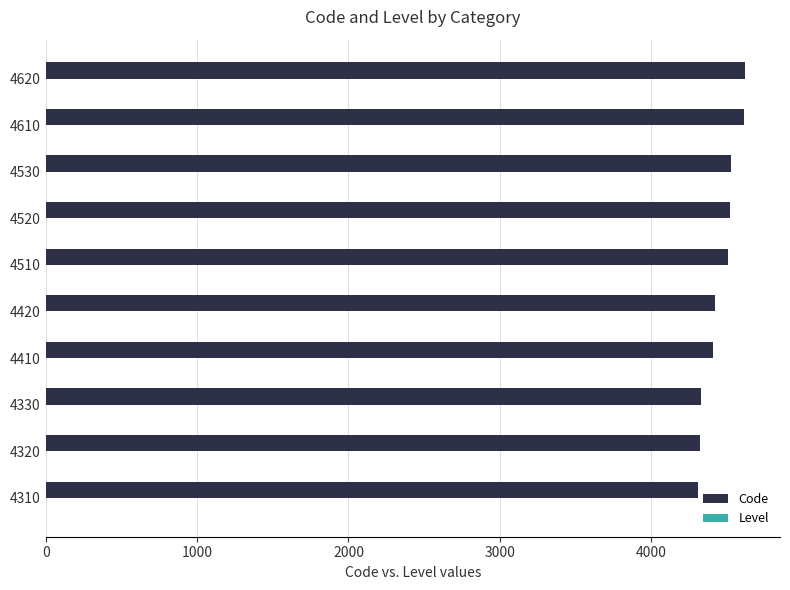

What is the sum of all Code values?

44580